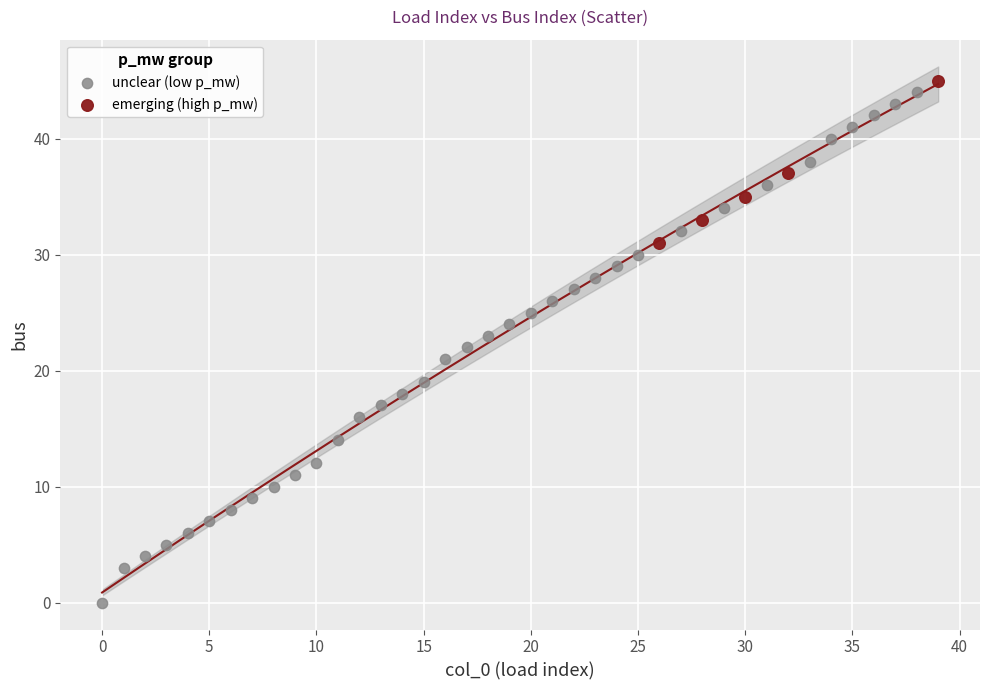

Which series contains the lowest Y value?

unclear (low p_mw)